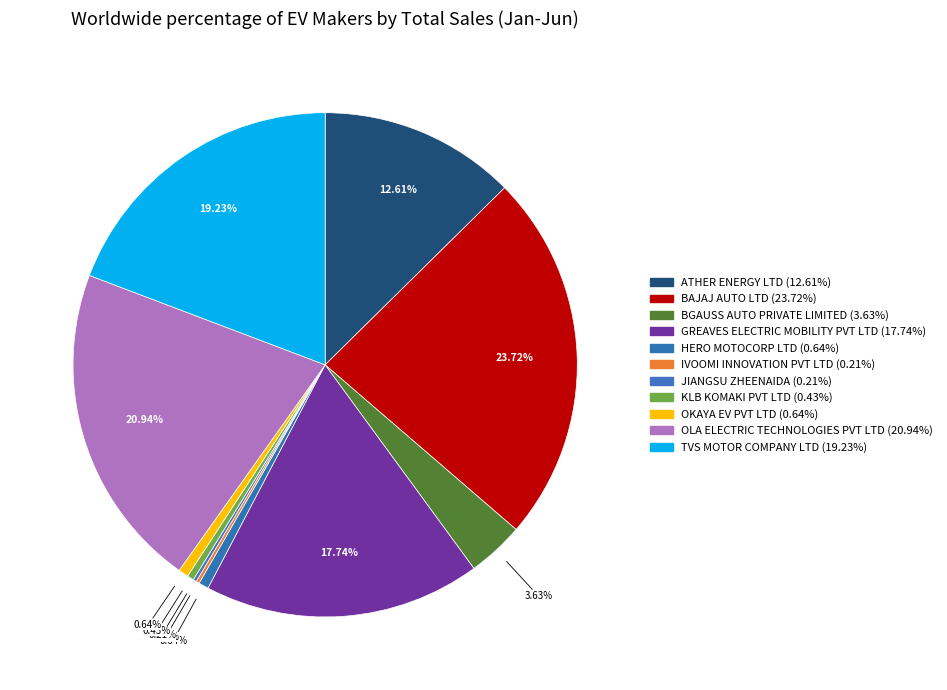

Is there any slice that represents more than half of the pie?

No